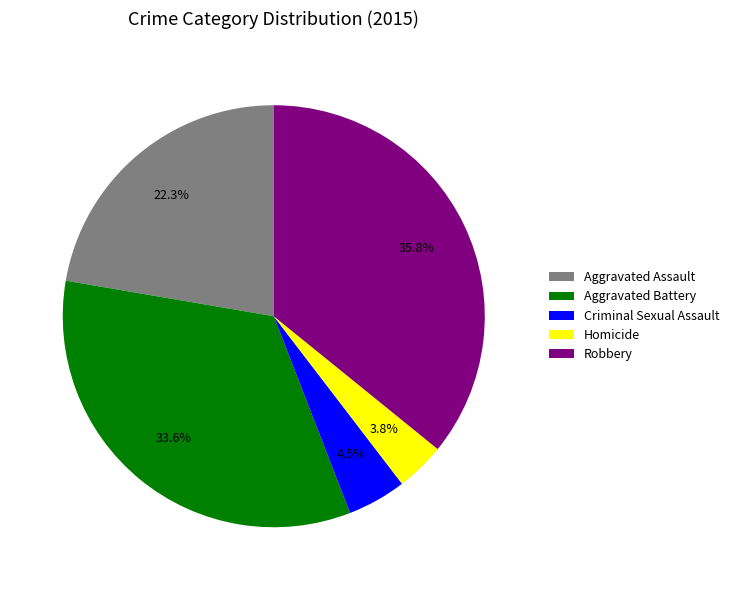

Which has a higher value, Aggravated Battery or Robbery?

Robbery